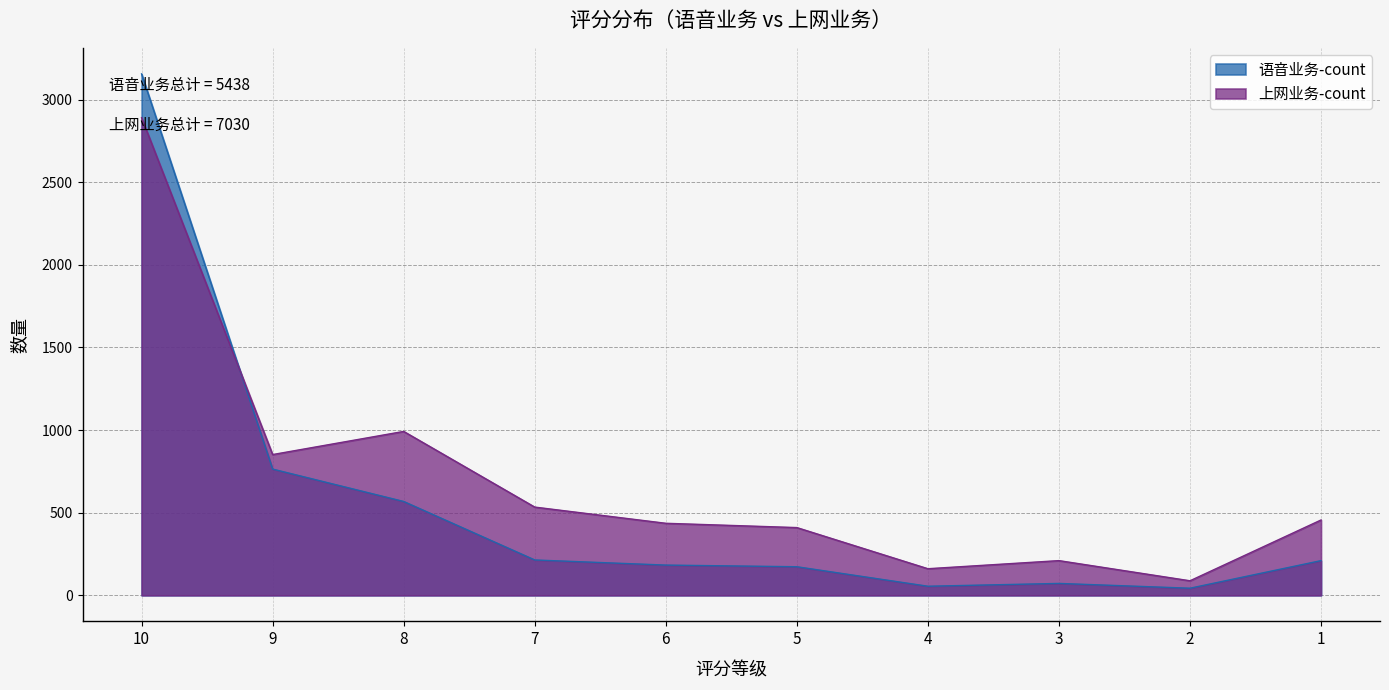

Where is 上网业务-count nearest to the value 1489?

8